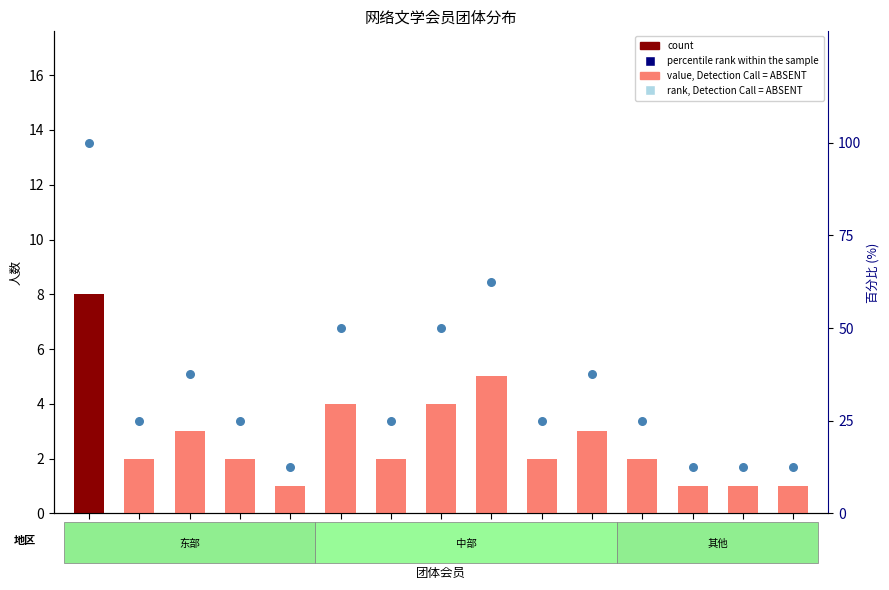

At how many categories does at least one series exceed 20?

11